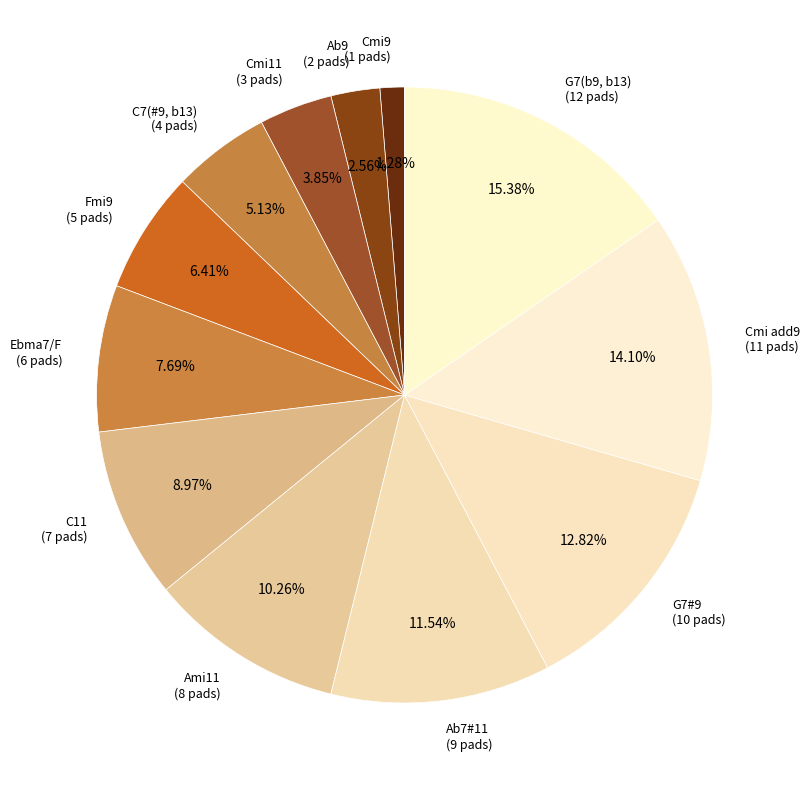

Rank the categories by value from highest to lowest.

G7(b9, b13), Cmi add9, G7#9, Ab7#11, Ami11, C11, Ebma7/F, Fmi9, C7(#9, b13), Cmi11, Ab9, Cmi9